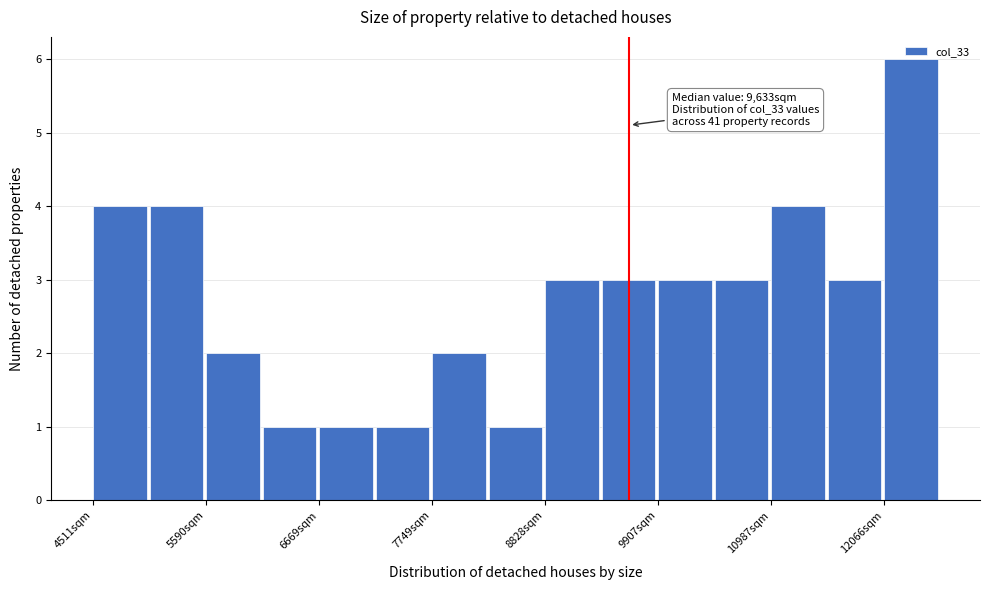

Around what value on the x-axis is the tallest bar? Give the approximate position of its centre, as read against the axis.

12400